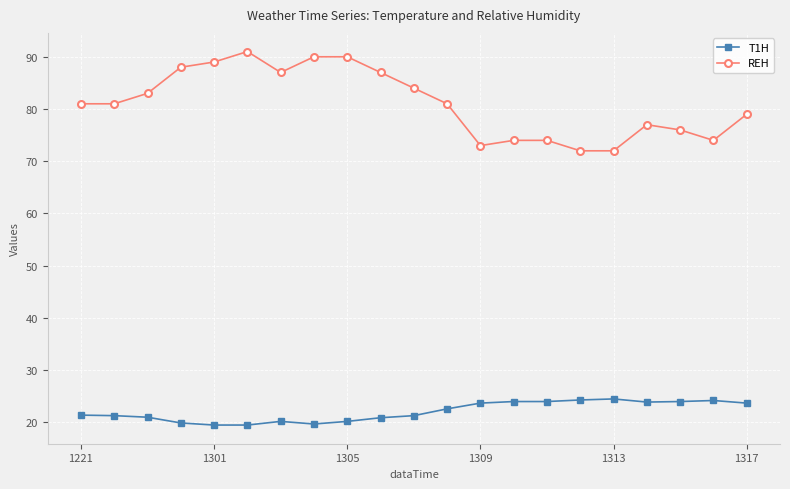

True or false: T1H and REH cross at least once.

False